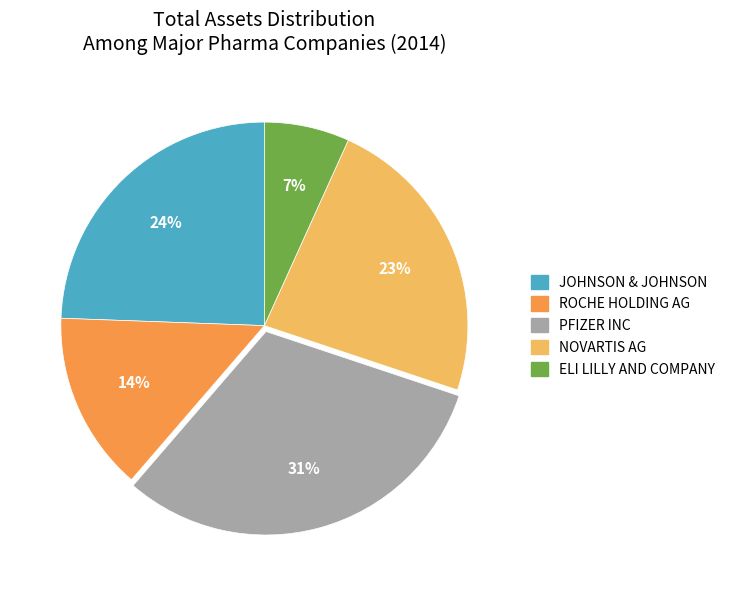

The ROCHE HOLDING AG slice represents 14% of the pie. True or false?

True